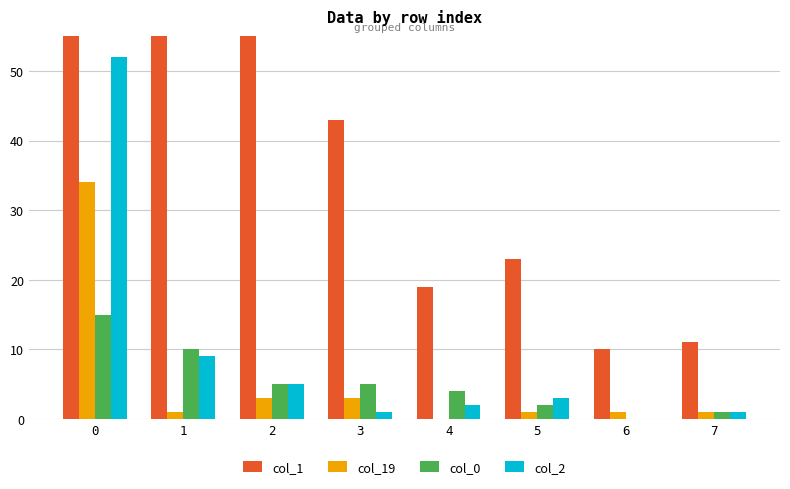

What are all the series names shown in the legend?

col_1, col_19, col_0, col_2